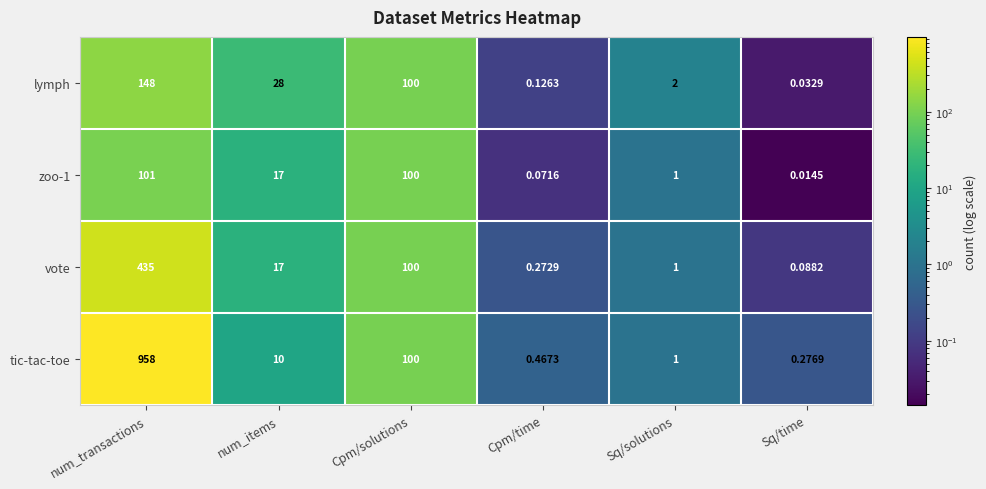

Which series has the largest total across all categories?

tic-tac-toe